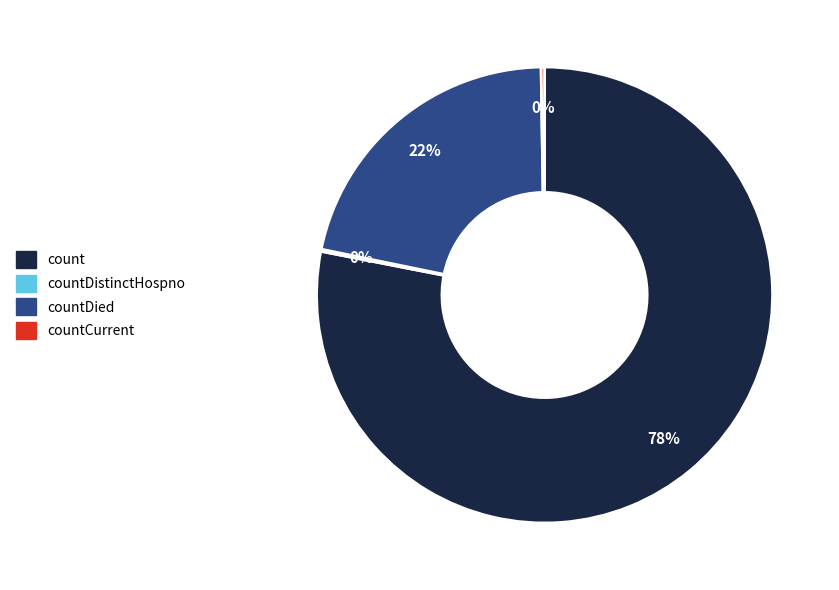

Does any single category account for the majority?

Yes